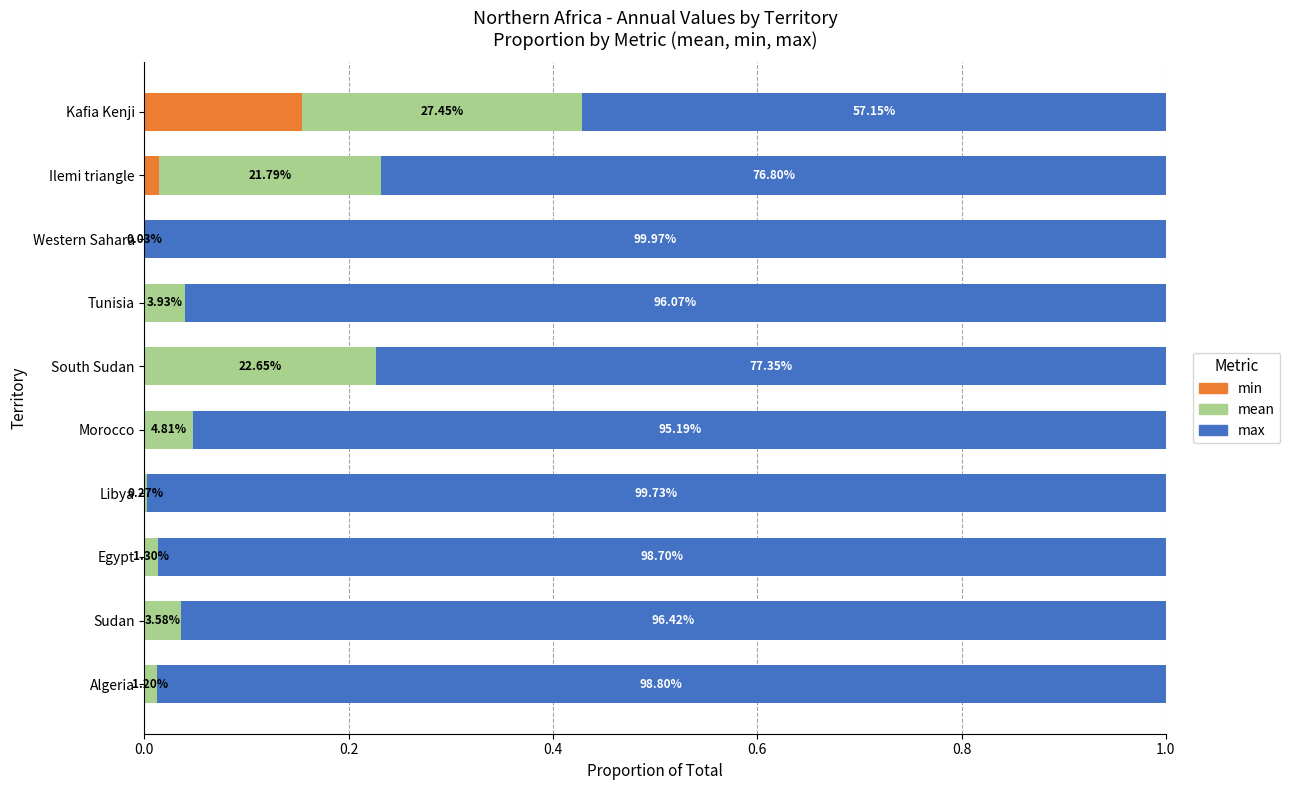

What are all the series names shown in the legend?

min, mean, max